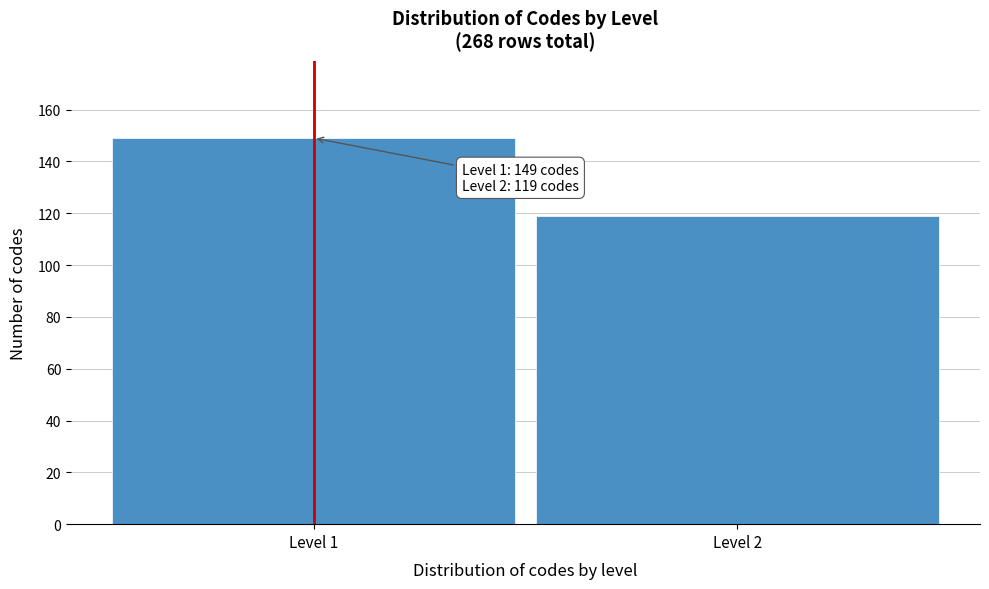

Reading right to left, extract all data points from this chart.

119	149